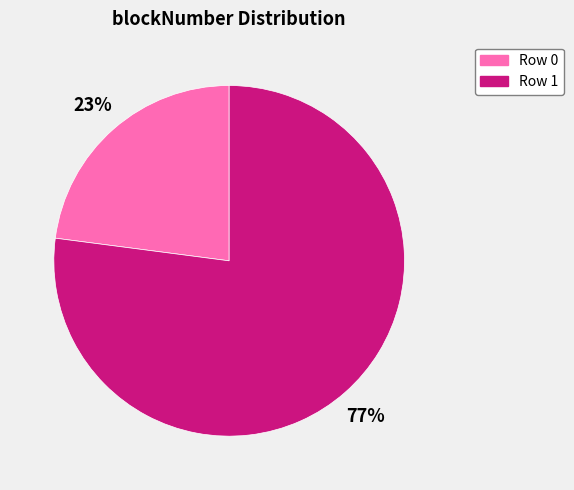

To the nearest percent, what is the average slice percentage?

50%